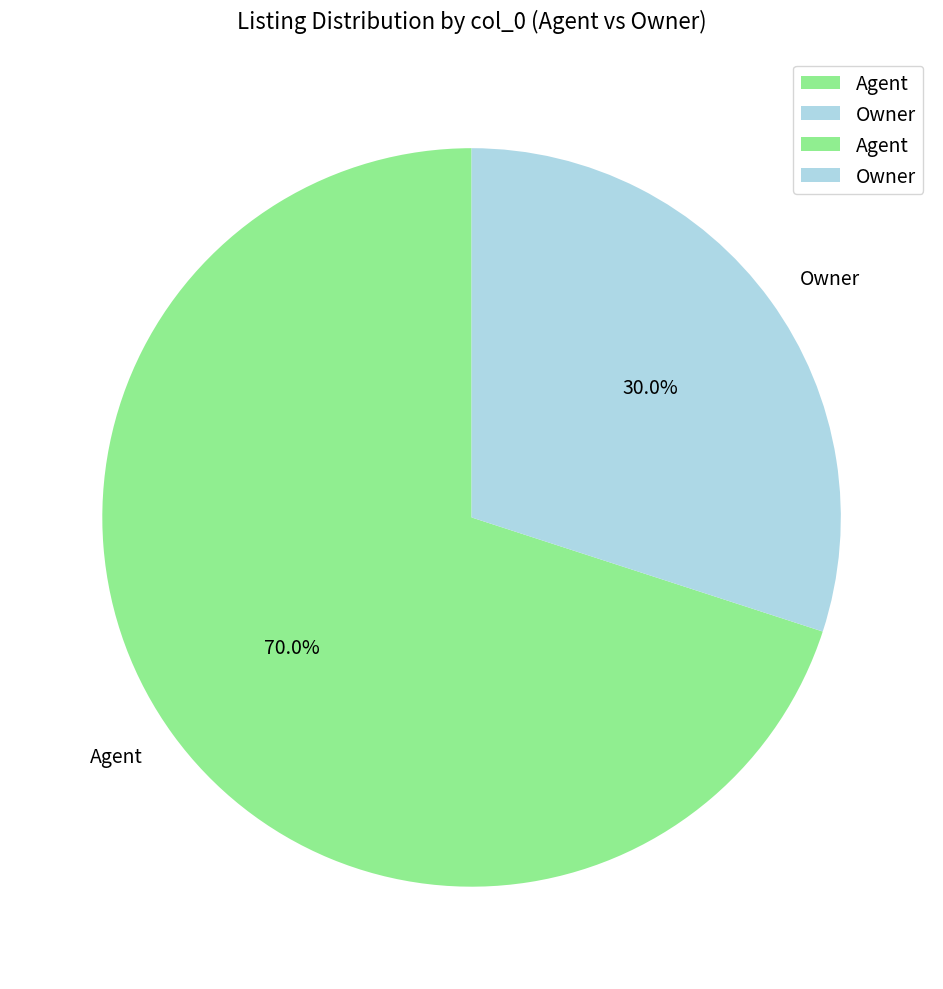

What is the total percentage of Agent and Owner?

100.0%